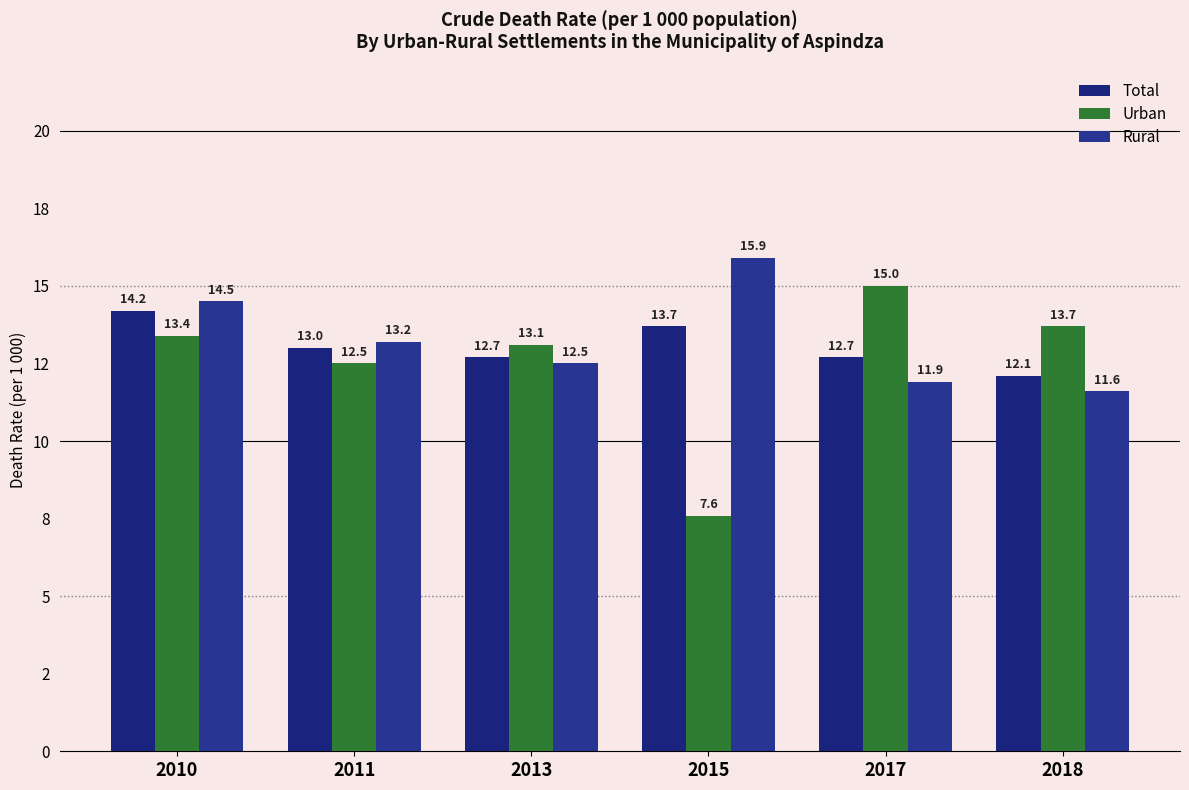

Rank the series by their maximum value, from highest to lowest.

Rural, Urban, Total